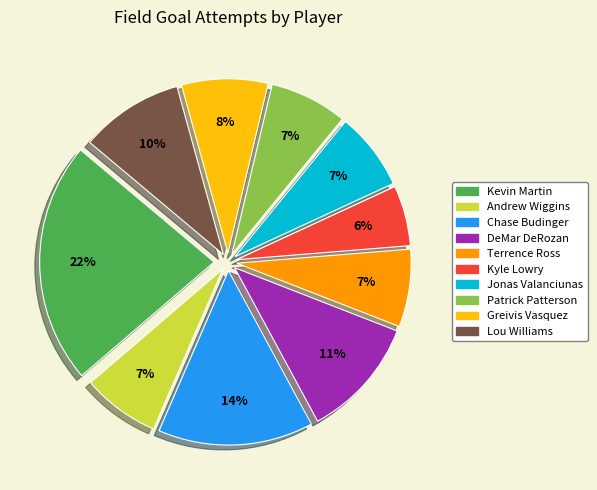

Which slice is the smallest?

Kyle Lowry